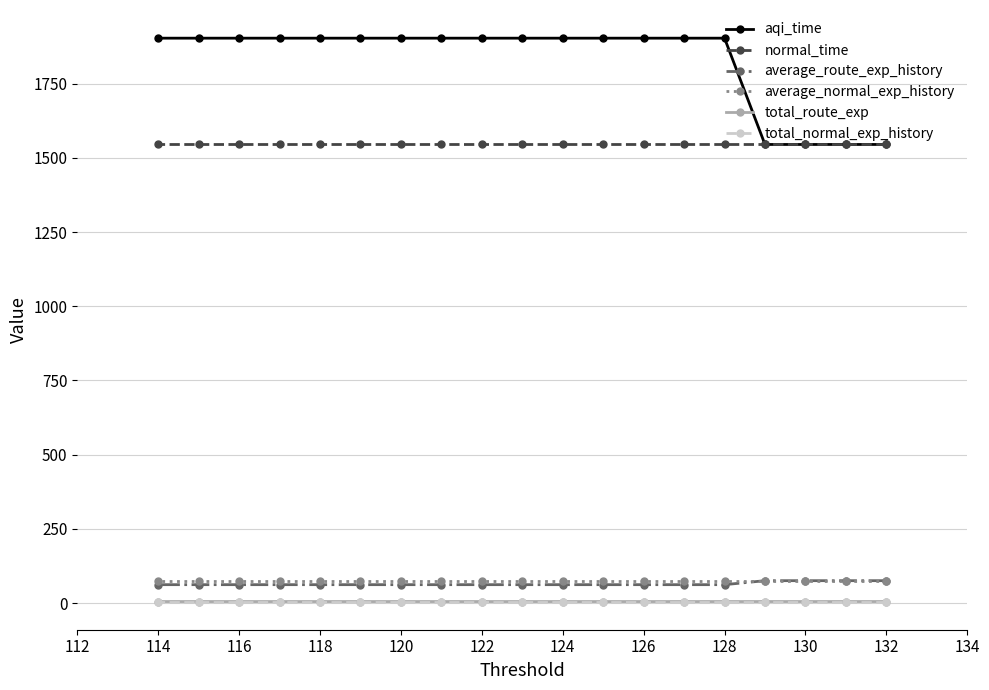

Is it true that total_route_exp equals 5.0 at 132?

True